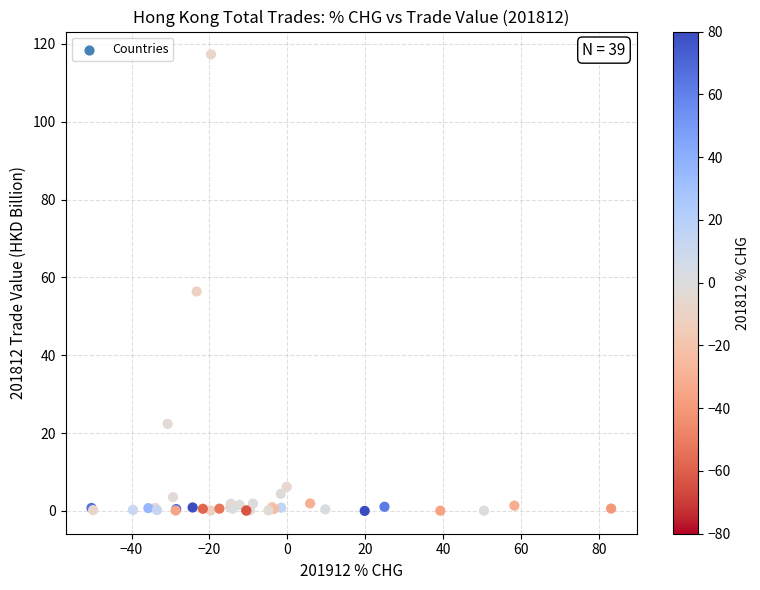

What Y value in the scatter plot is closest to 58?

56.4